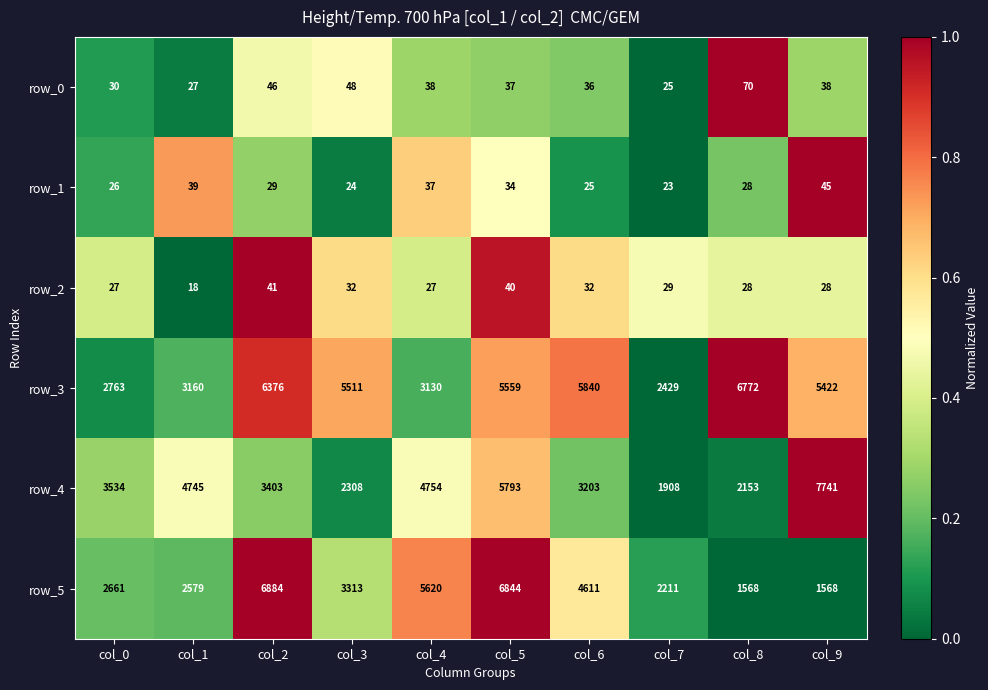

List the labels in order of row_3 value, largest first.

col_8, col_2, col_6, col_5, col_3, col_9, col_1, col_4, col_0, col_7